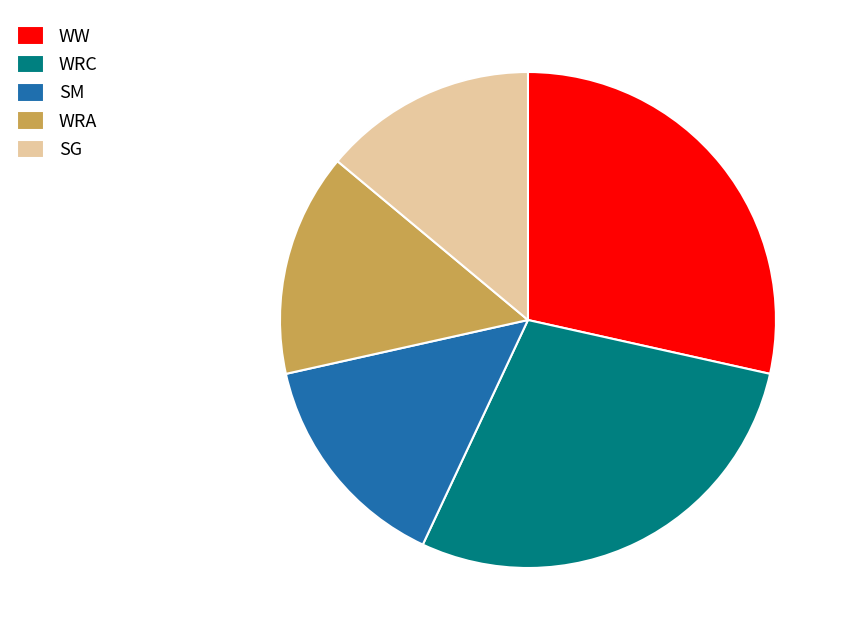

Is it true that SM is 15% of the pie?

True